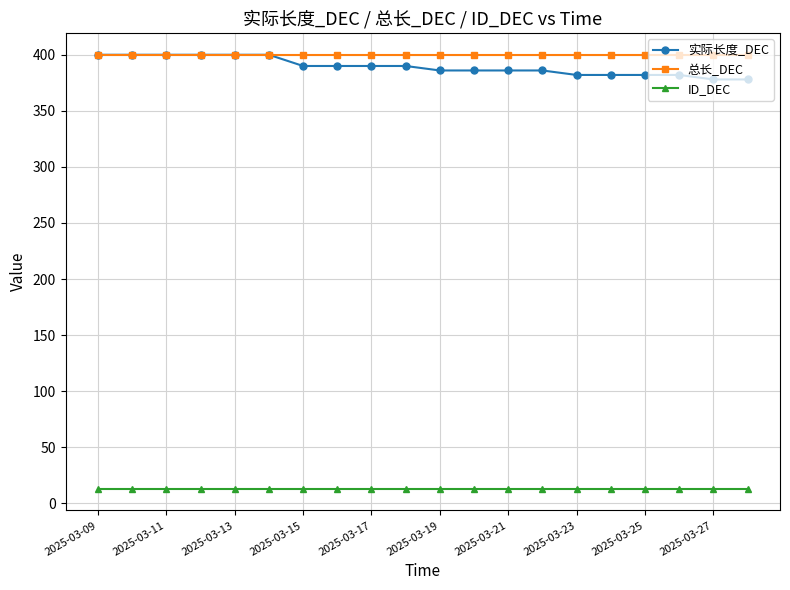

What is the value of the 总长_DEC point at the 1st from the left?

400